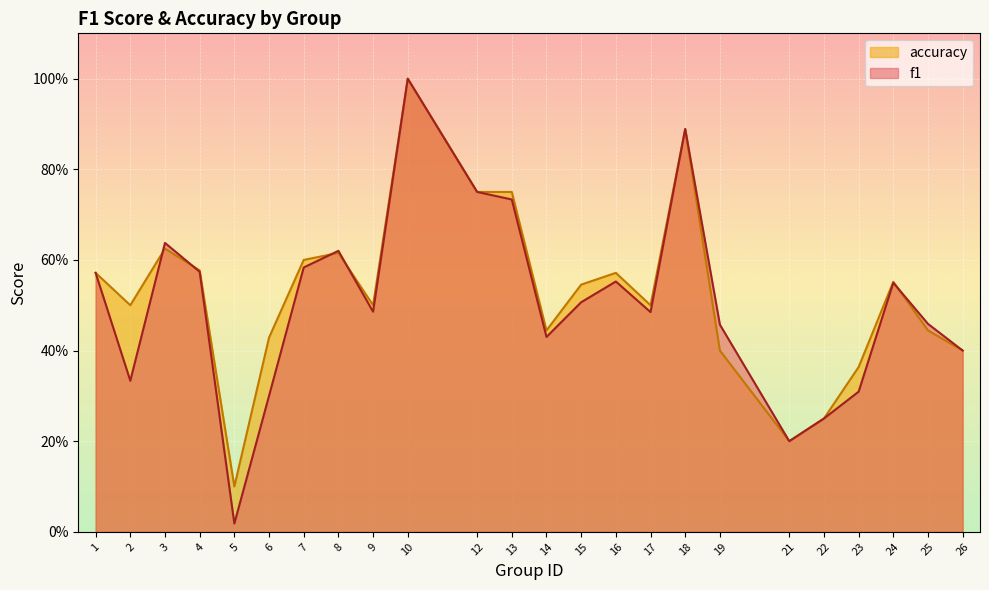

Is the value of f1 at 18 greater than the value of accuracy at 1?

Yes